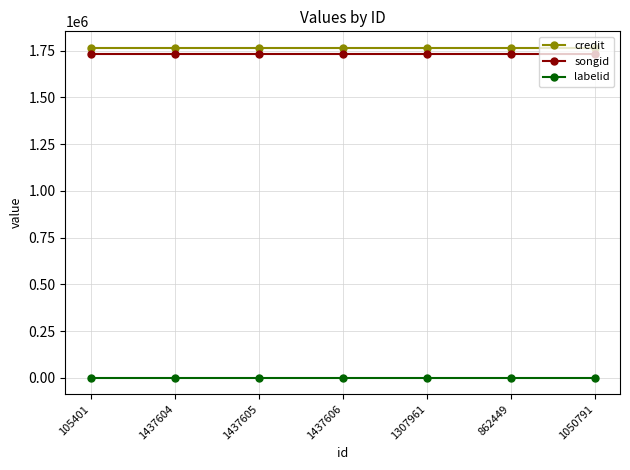

True or false: labelid and credit intersect in this chart.

False